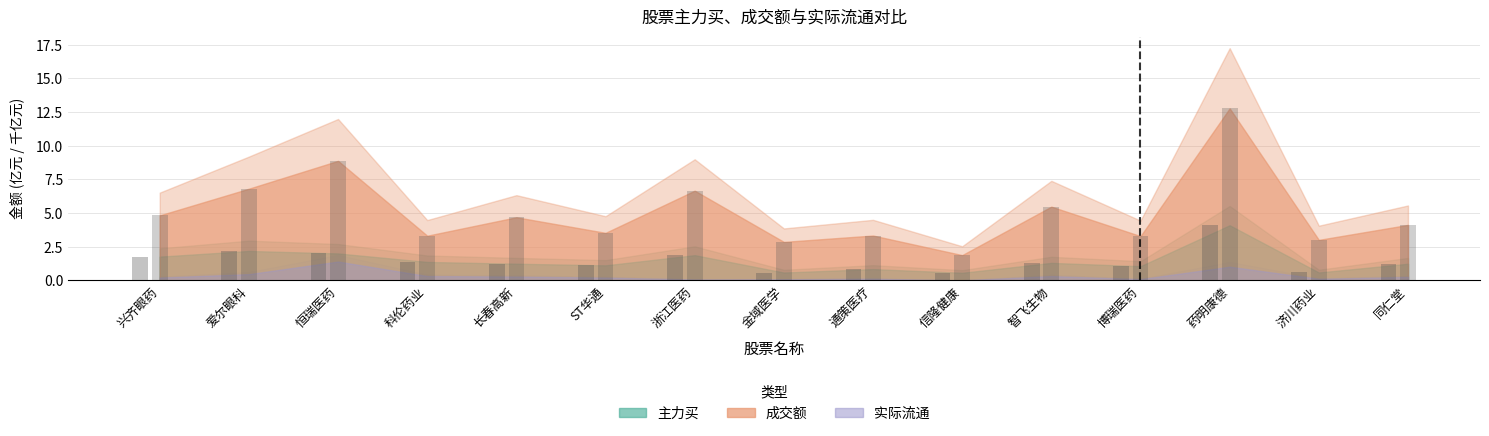

Reading left to right, what are all the values shown in this chart?

主力买: 1.8	2.2	2.0	1.4	1.2	1.1	1.9	0.6	0.8	0.6	1.3	1.1	4.1	0.6	1.2
成交额: 4.8	6.8	8.9	3.3	4.7	3.5	6.7	2.9	3.3	1.9	5.5	3.3	12.8	3.0	4.1